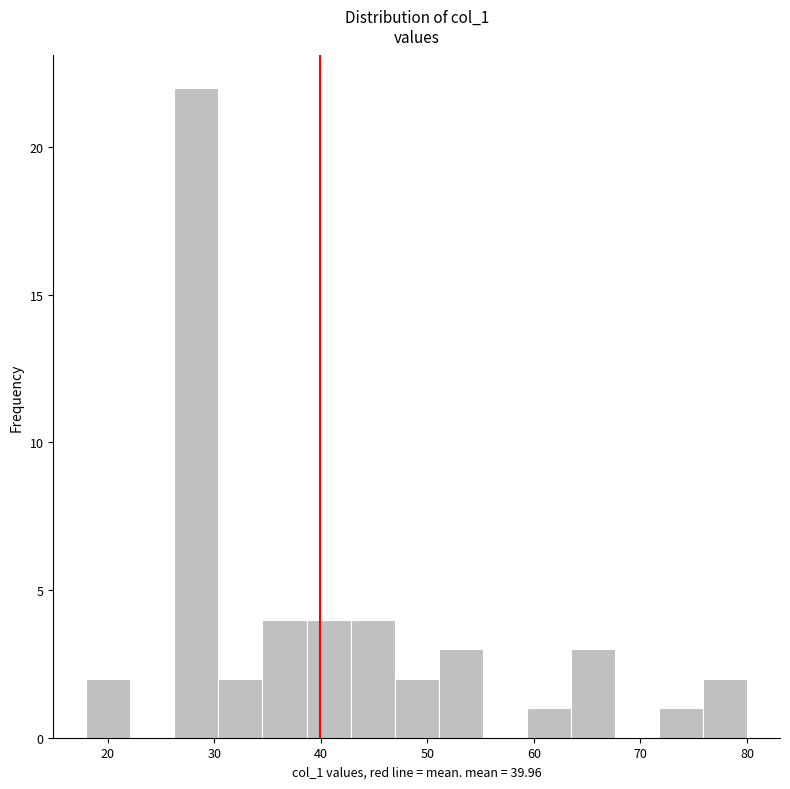

Which range on the x-axis has the tallest bar?

26 to 30